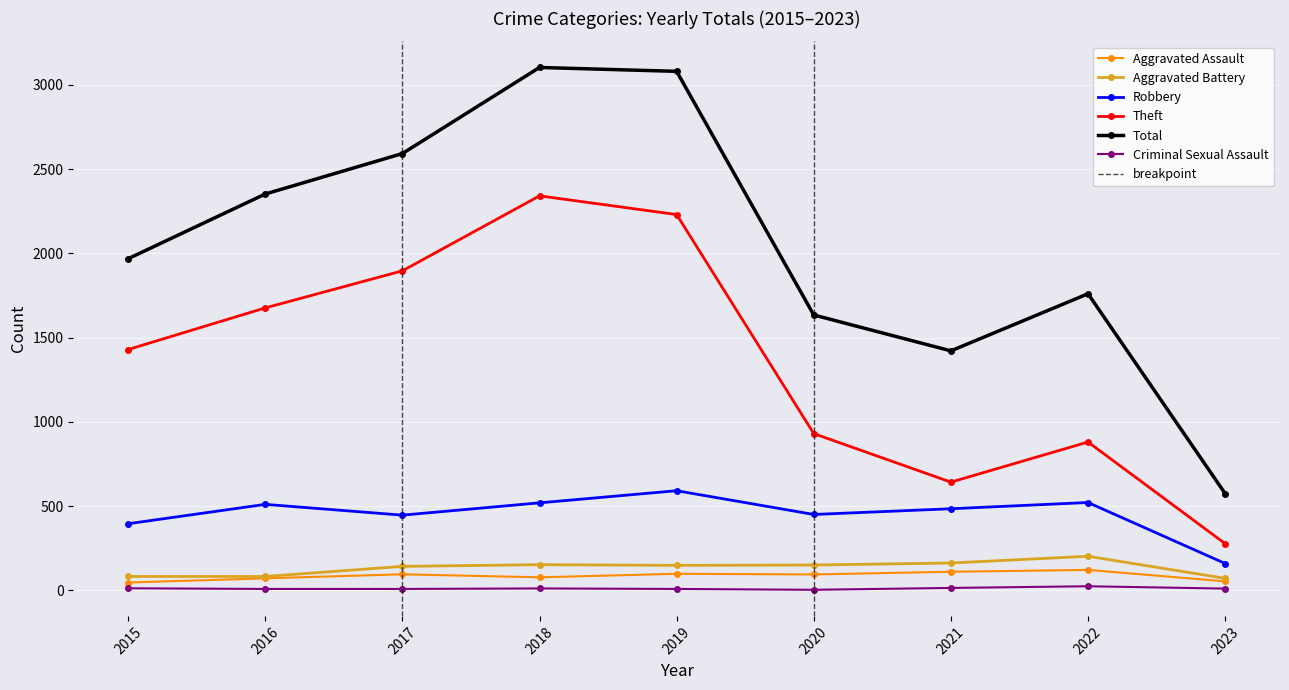

At which category is the sum across all series the highest?

2018